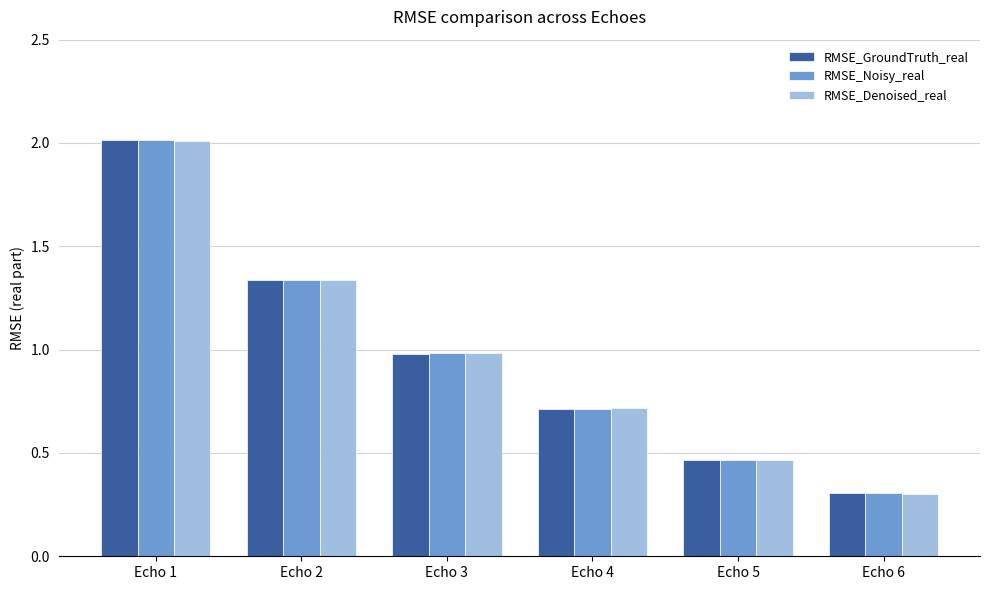

Which series has the widest spread of values?

RMSE_GroundTruth_real